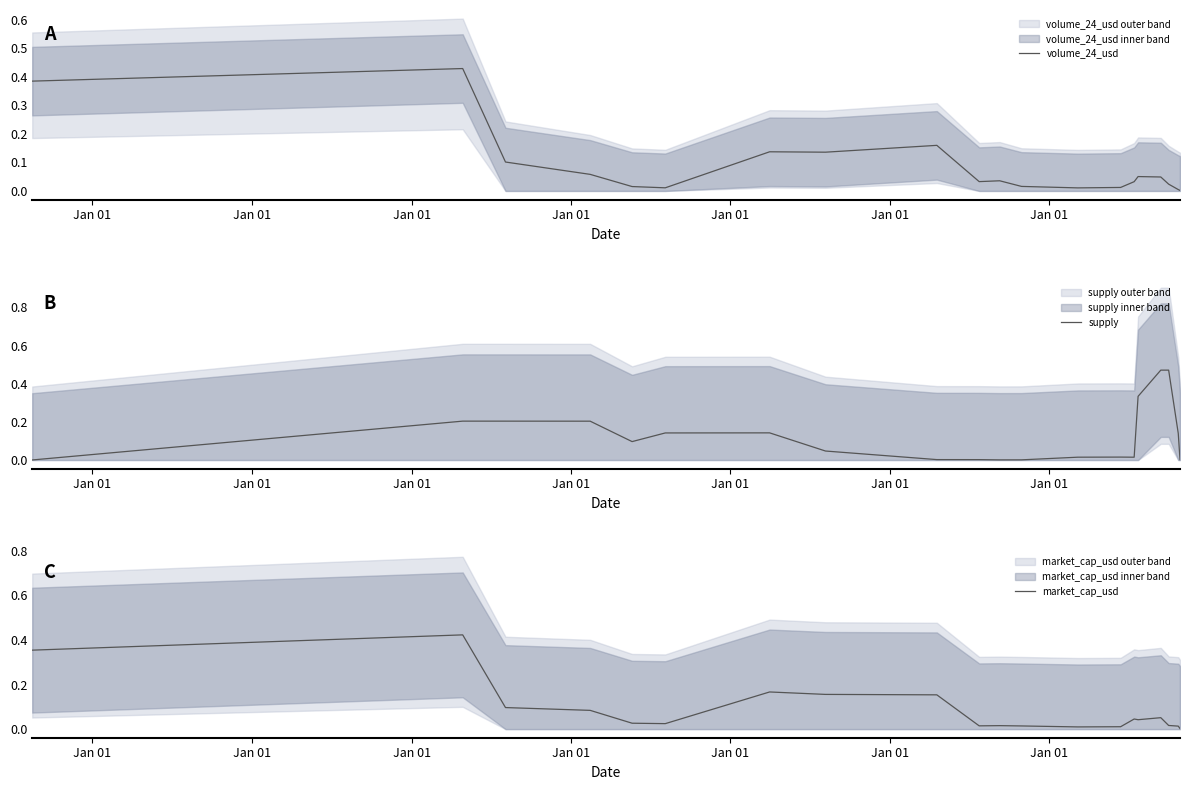

Is the value of market_cap_usd at Jan 01 greater than the value of supply at Jan 01?

Yes